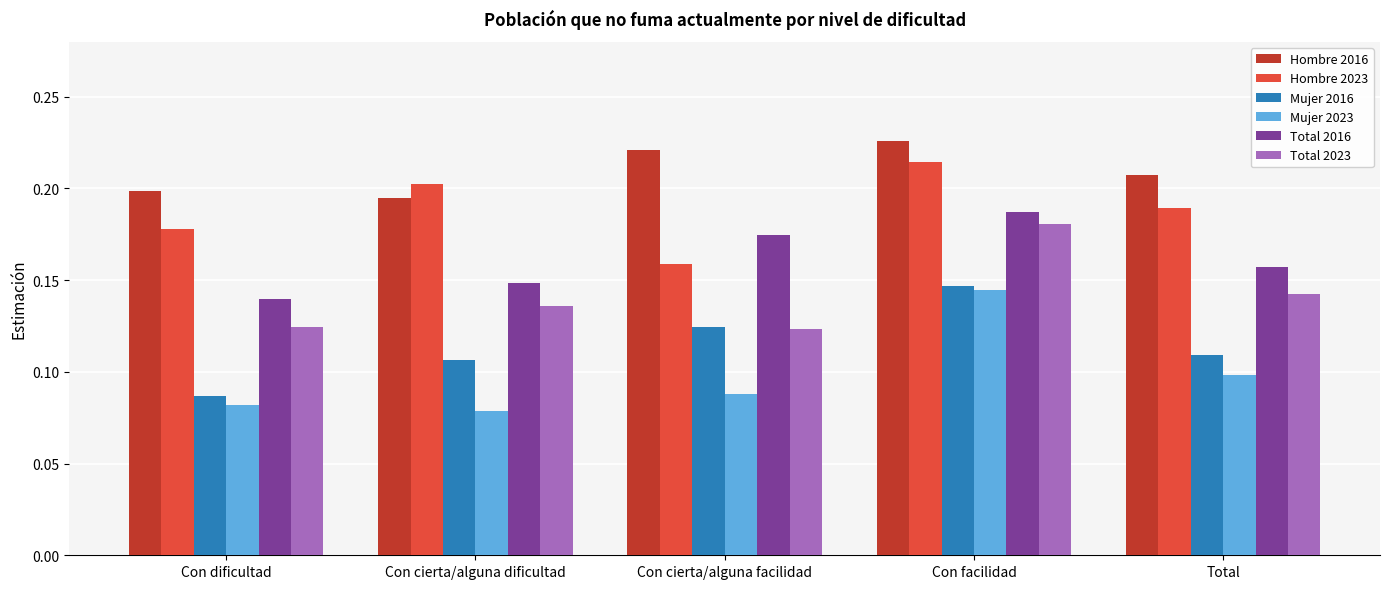

Which category has the highest value in the Mujer 2016 series?

Con facilidad